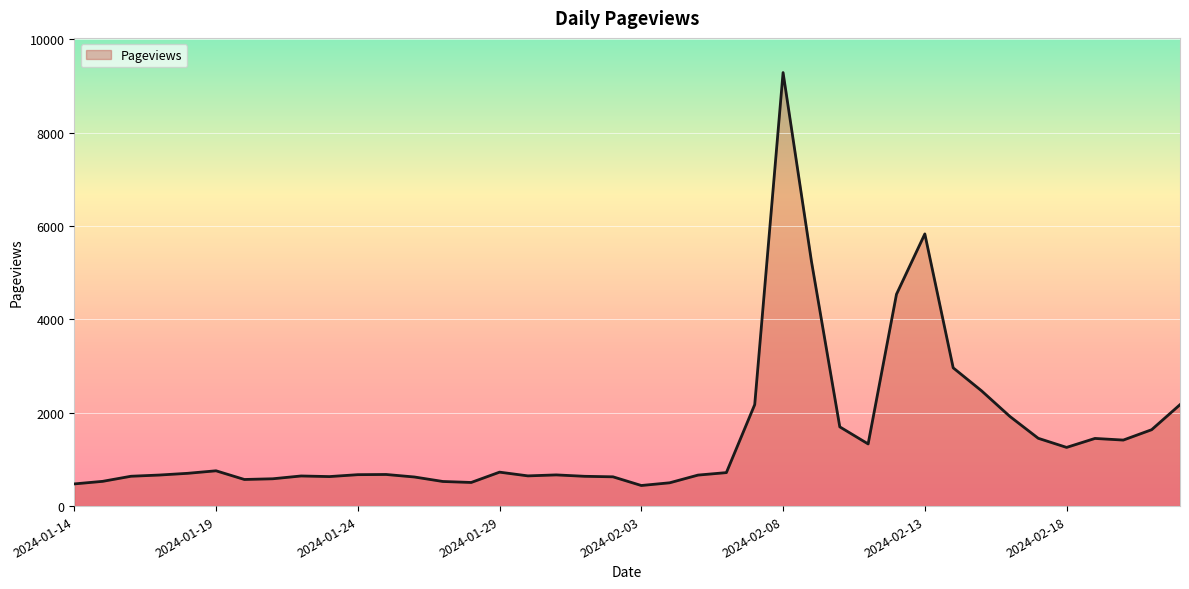

What is the maximum value shown in the chart?

9285